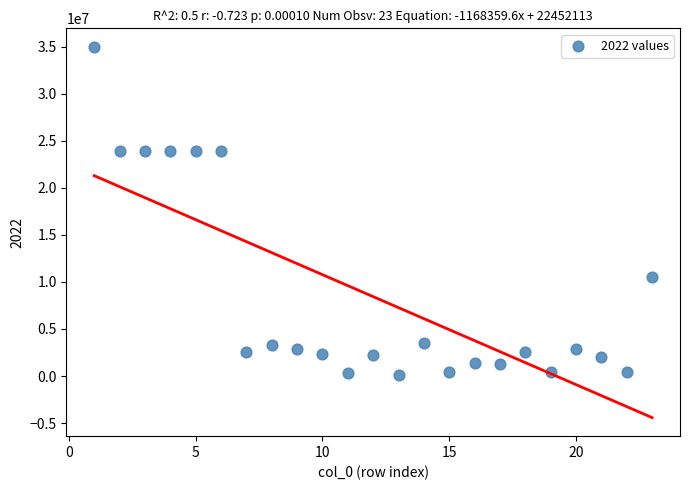

What is the range of Y values (max minus min)?

34854167.0